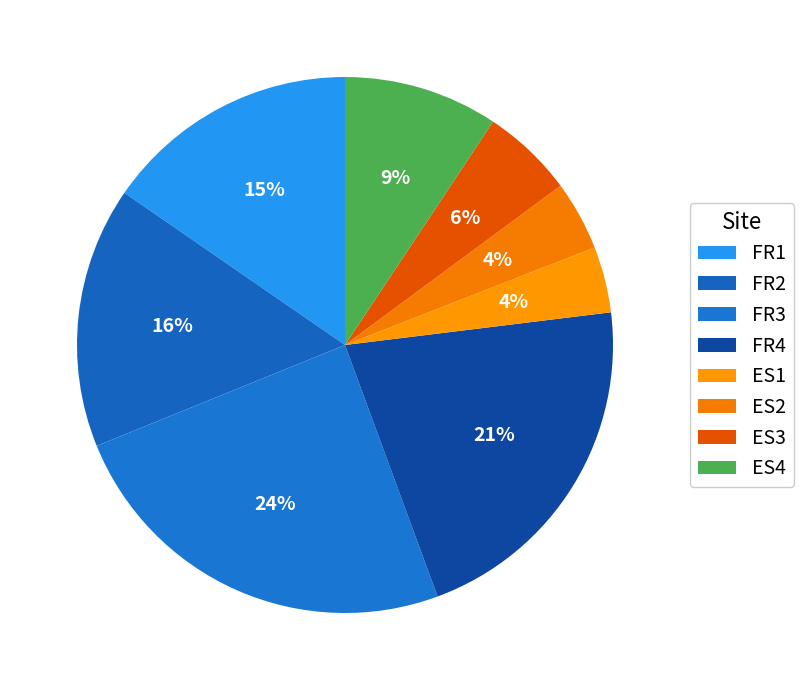

Count the number of slices in the pie.

8